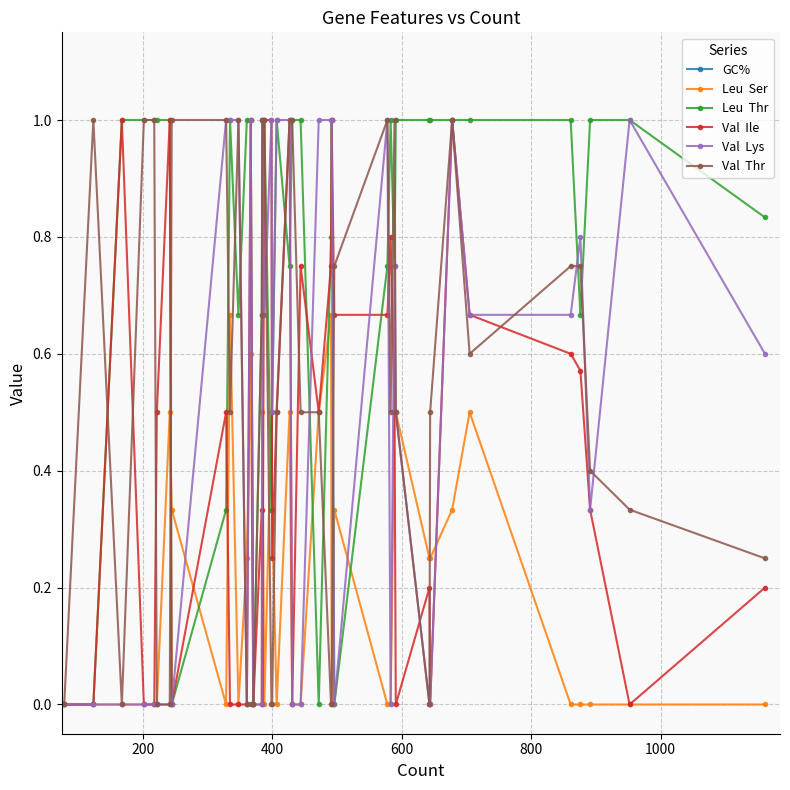

Reading left to right, extract all data points from this chart.

GC%: 48.0	51.0	54.0	52.0	51.0	50.0	52.0	51.0	54.0	52.0	54.0	53.0	54.0	52.0	54.0	53.0	52.0	52.0	54.0	56.0	55.0	52.0	49.0	52.0	52.0	54.0	56.0	53.0	50.0	53.0	53.0	49.0	57.0	53.0	50.0	53.0	53.0	53.0	54.0	54.0
Leu  Ser: 0.0	0.0	0.0	0.0	0.0	0.0	0.5	0.3	0.0	0.7	0.0	0.2	0.6	0.0	0.0	0.5	0.0	0.5	0.3	0.0	0.5	0.0	0.0	0.5	0.7	0.0	0.3	0.0	0.0	0.5	0.5	0.2	0.2	0.3	0.5	0.0	0.0	0.0	0.0	0.0
Leu  Thr: 0.0	0.0	1.0	1.0	1.0	1.0	1.0	0.0	0.3	1.0	0.7	1.0	1.0	0.0	0.7	1.0	1.0	0.3	0.5	1.0	0.8	1.0	1.0	0.0	0.8	1.0	0.0	0.8	1.0	0.8	1.0	1.0	1.0	1.0	1.0	1.0	0.7	1.0	1.0	0.8
Val  Ile: 0.0	0.0	1.0	0.0	0.0	0.5	1.0	0.0	0.5	0.0	0.0	0.0	1.0	0.0	0.3	0.0	1.0	1.0	0.2	0.5	1.0	0.0	0.8	0.5	0.8	1.0	0.7	0.7	0.8	0.5	0.0	0.2	0.0	1.0	0.7	0.6	0.6	0.3	0.0	0.2
Val  Lys: 0.0	0.0	0.0	0.0	0.0	0.0	0.0	0.0	1.0	1.0	1.0	0.0	1.0	0.0	0.0	1.0	0.7	1.0	0.5	1.0	1.0	0.0	0.0	1.0	1.0	1.0	0.0	1.0	0.0	0.8	0.5	0.0	0.0	1.0	0.7	0.7	0.8	0.3	1.0	0.6
Val  Thr: 0.0	1.0	0.0	1.0	1.0	0.0	0.0	1.0	1.0	0.5	1.0	0.0	0.0	0.0	0.7	1.0	1.0	0.0	0.0	0.5	1.0	1.0	0.5	0.5	0.0	0.0	0.8	1.0	0.5	1.0	0.5	0.0	0.5	1.0	0.6	0.8	0.8	0.4	0.3	0.2